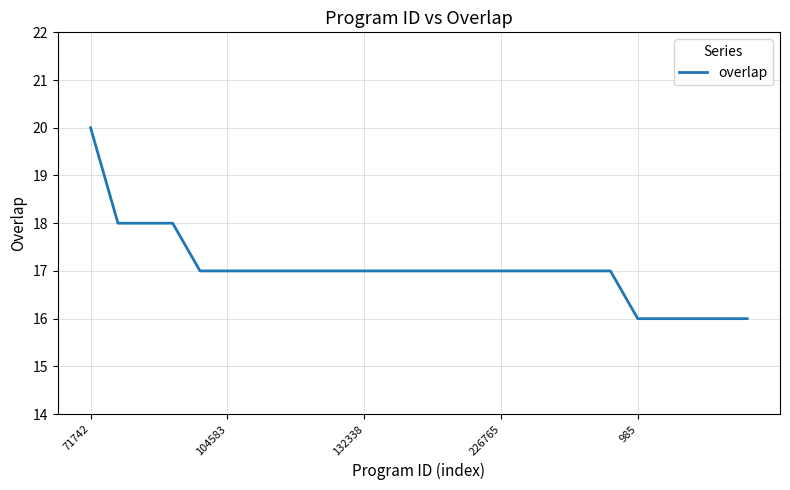

Reading right to left, transcribe all the data shown in this chart.

16	16	16	16	16	17	17	17	17	17	17	17	17	17	17	17	17	17	17	17	17	18	18	18	20